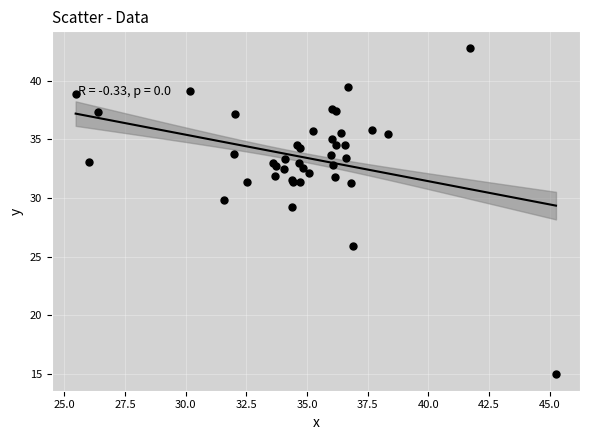

What Y value in the scatter plot is closest to 28?

29.2